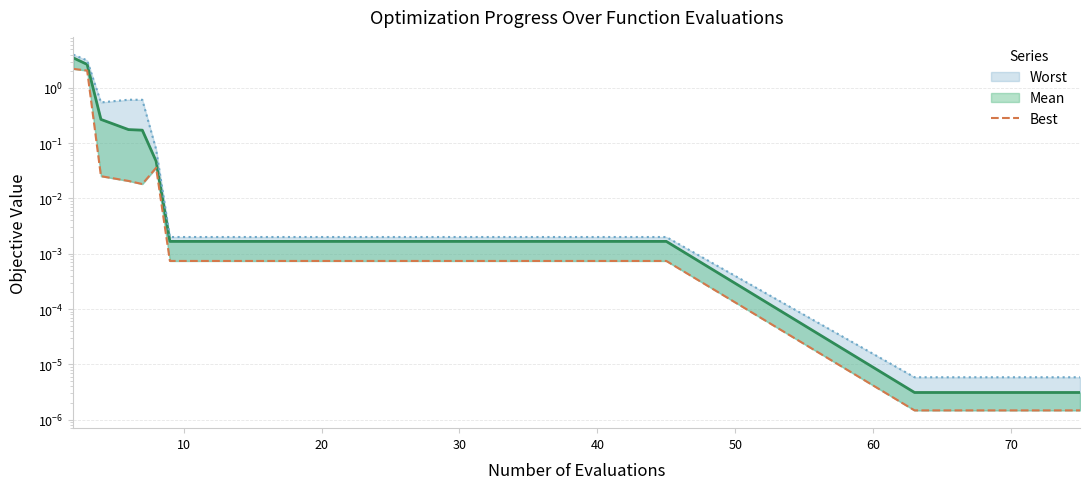

True or false: mean and best intersect in this chart.

False